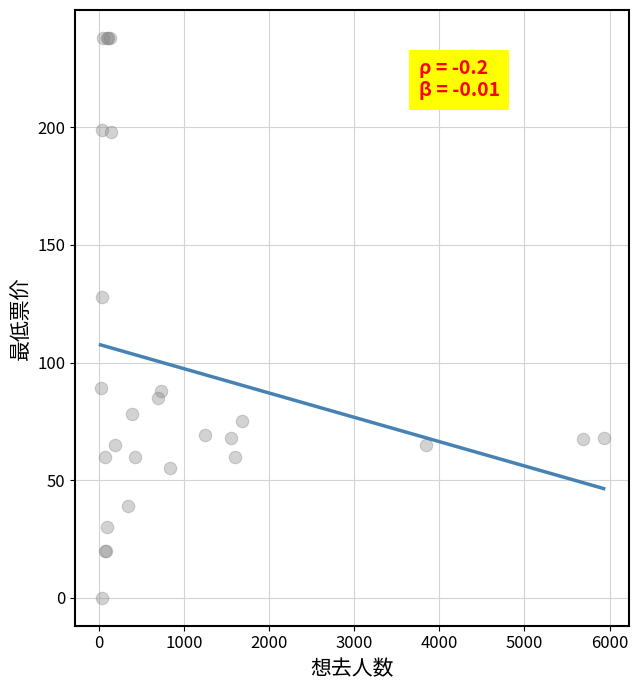

What Y value in the scatter plot is closest to 119?

128.0